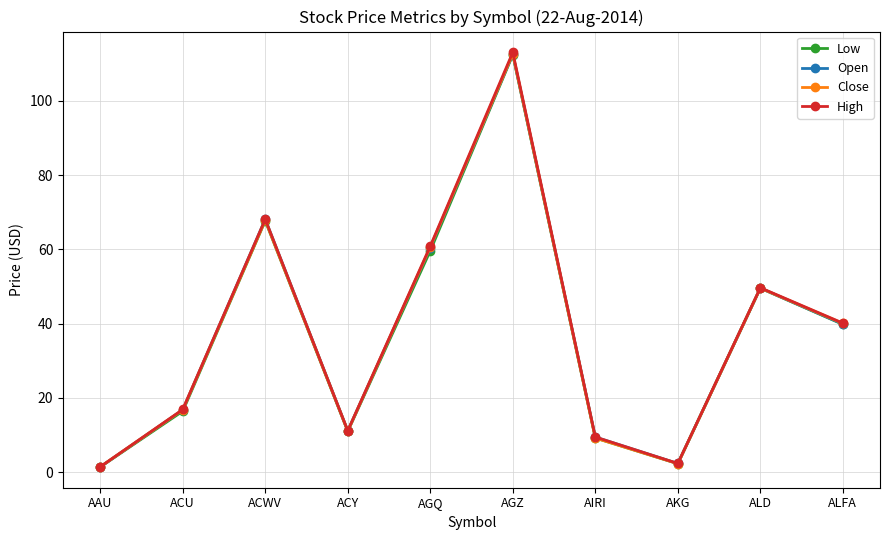

In Close, how many points are lower than both neighbors (excluding endpoints)?

2